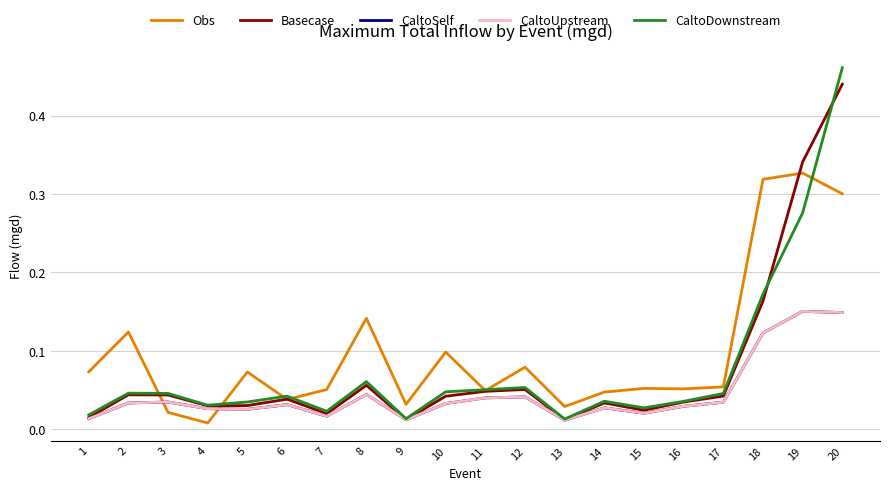

Does the chart display data point markers on the line(s)?

No